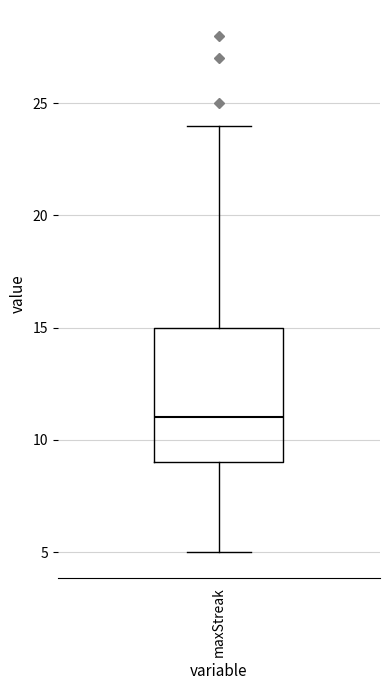

Where is the lower edge of the box for maxStreak on the y-axis? The values are not printed on the chart, so give them approximately, as read against the axis.

9